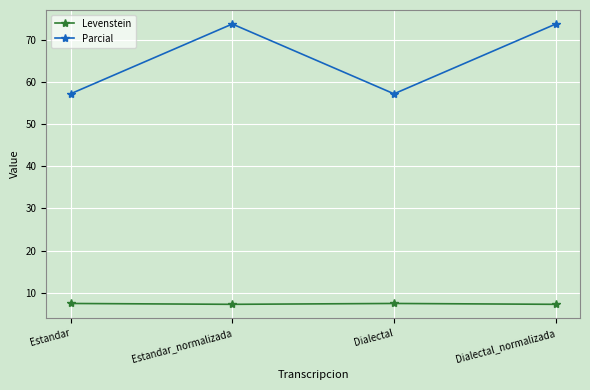

What is the highest value of the Levenstein series?

7.5